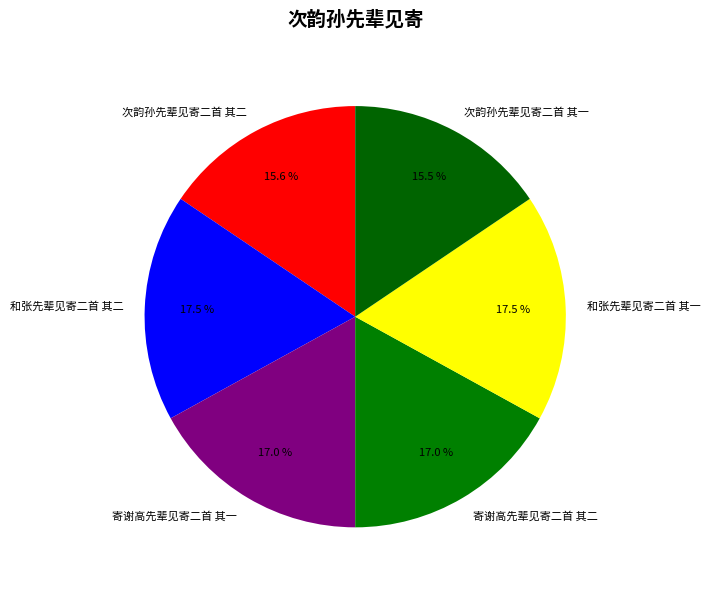

How many segments does this pie chart have?

6